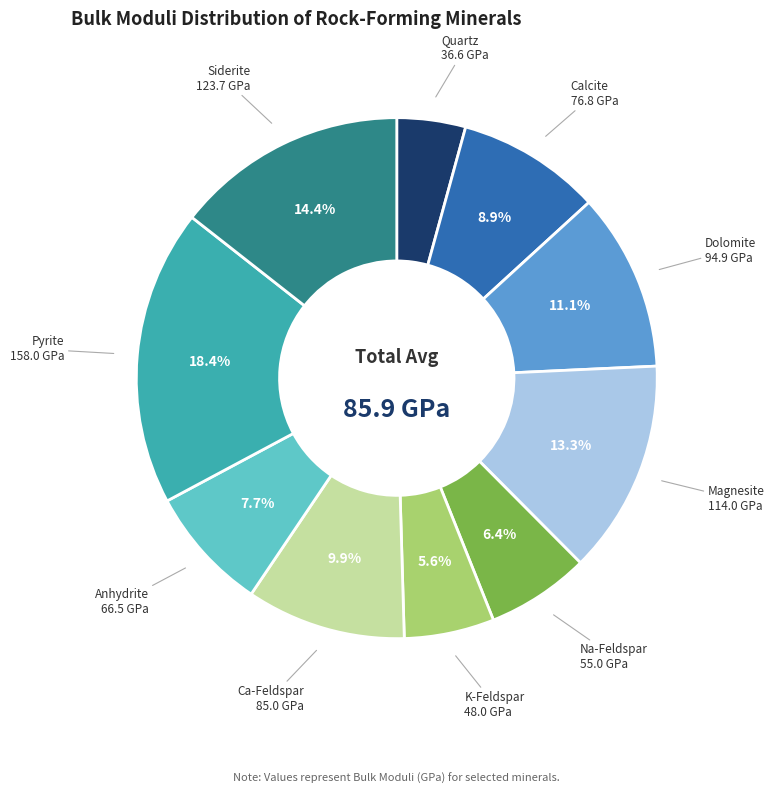

Which has a higher value, Pyrite or Dolomite?

Pyrite